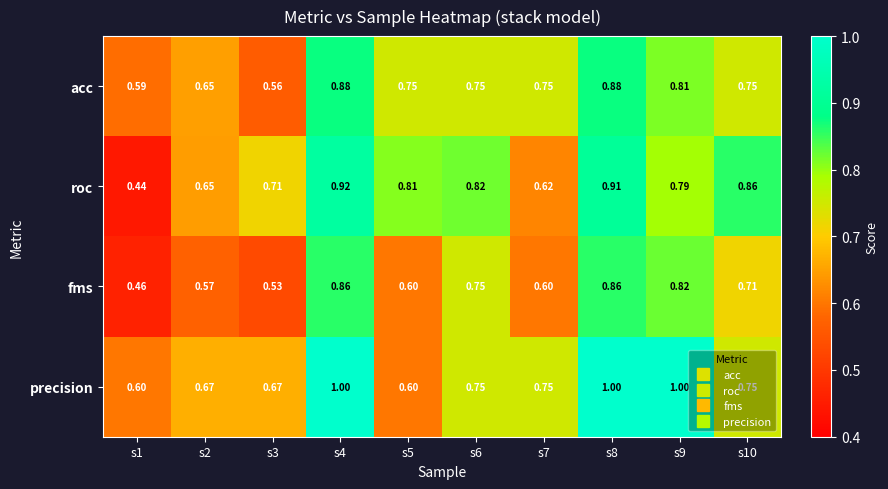

Is the value of acc at s5 greater than the value of fms at s8?

No